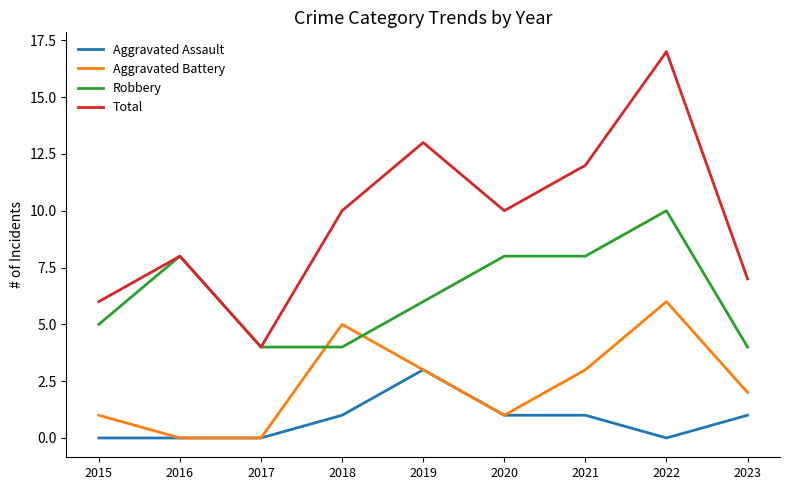

Does the chart display data point markers on the line(s)?

No